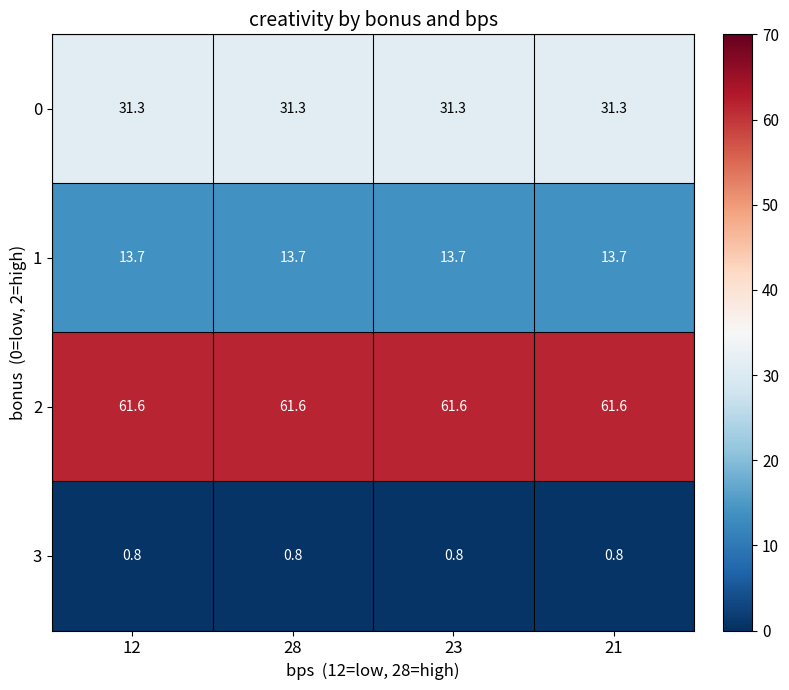

What is the difference between the highest and lowest values at 23?

60.8